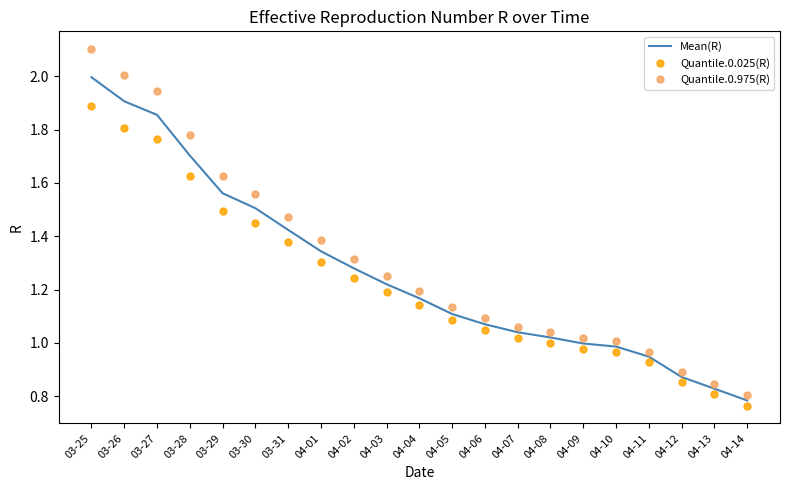

Count the number of categories in the chart.

21